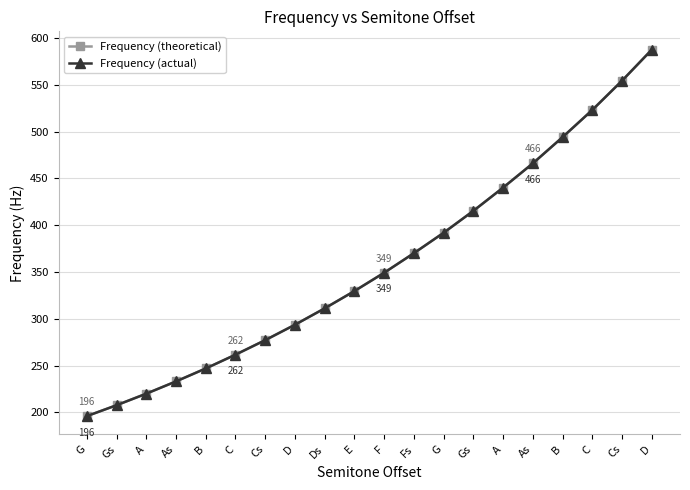

What are all the series names shown in the legend?

Frequency (theoretical), Frequency (actual)